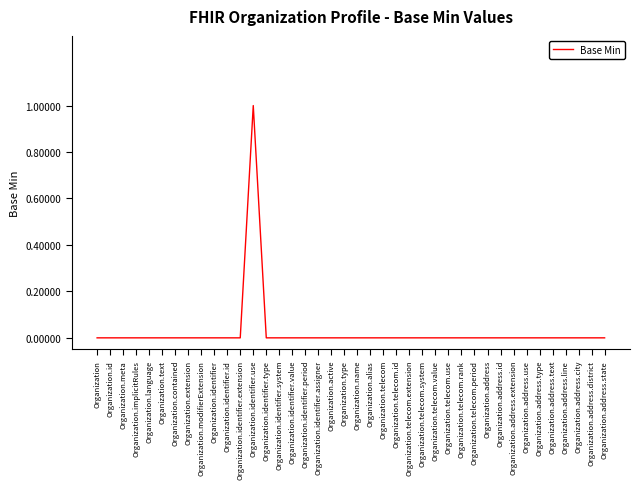

Is this an area chart (filled region under the line)?

No